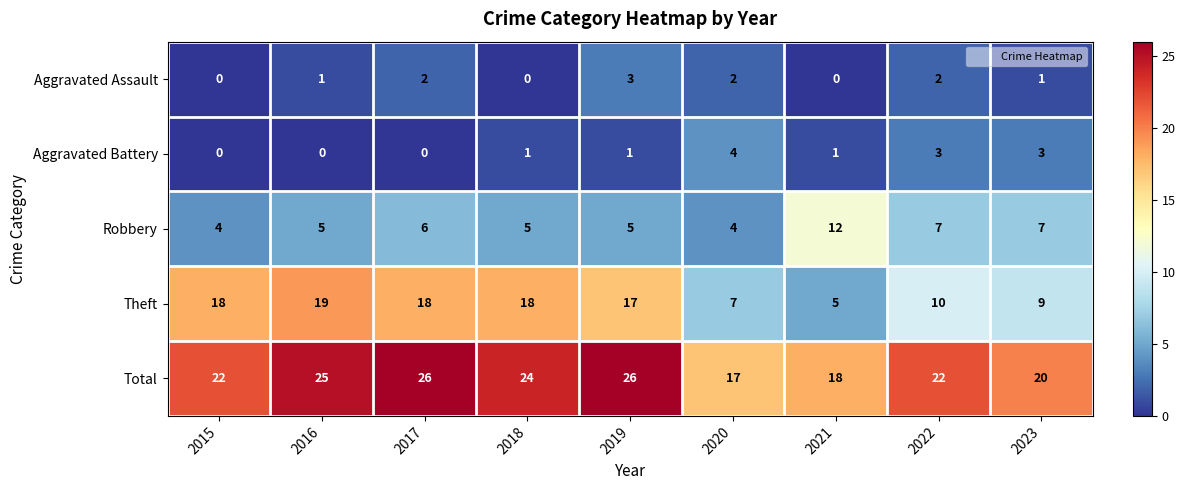

Which series has the widest spread of values?

Theft